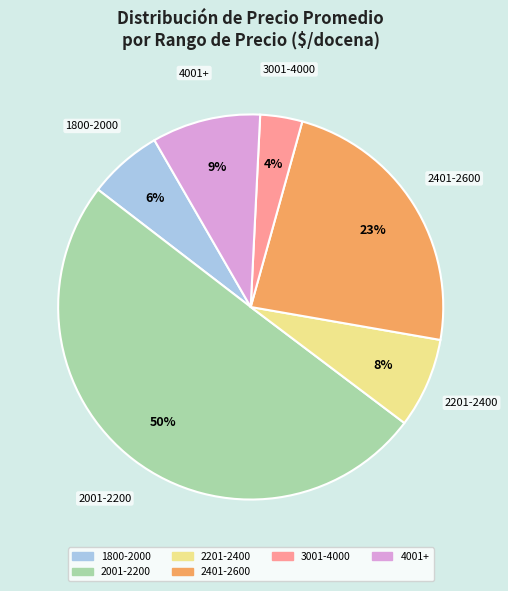

Count the number of slices in the pie.

6